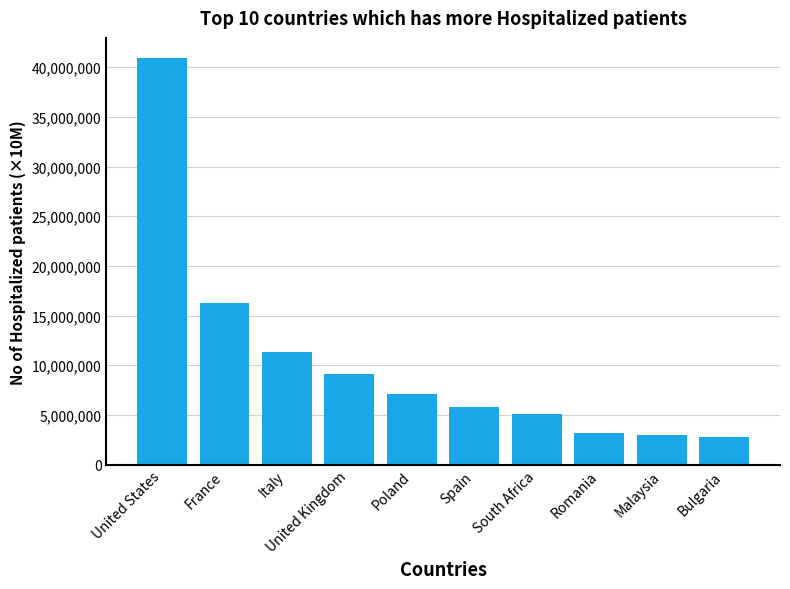

Which label corresponds to the largest value in the chart?

United States